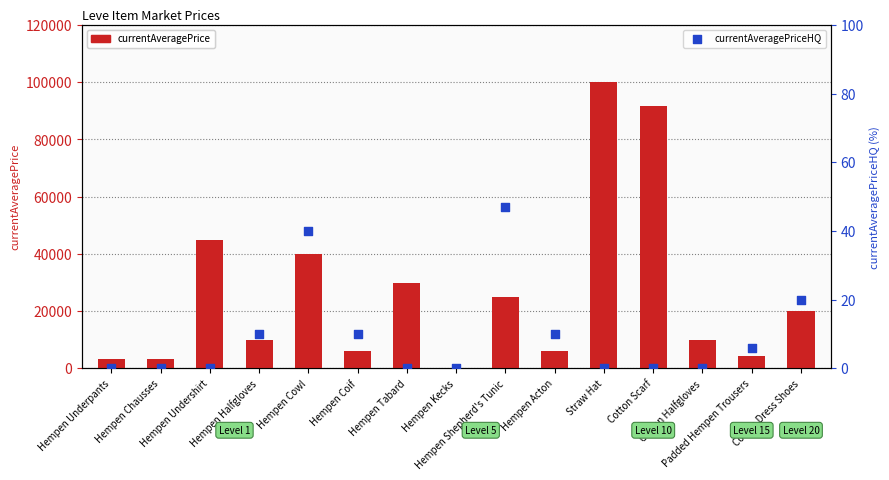

Which series reaches the maximum Y coordinate?

currentAveragePrice